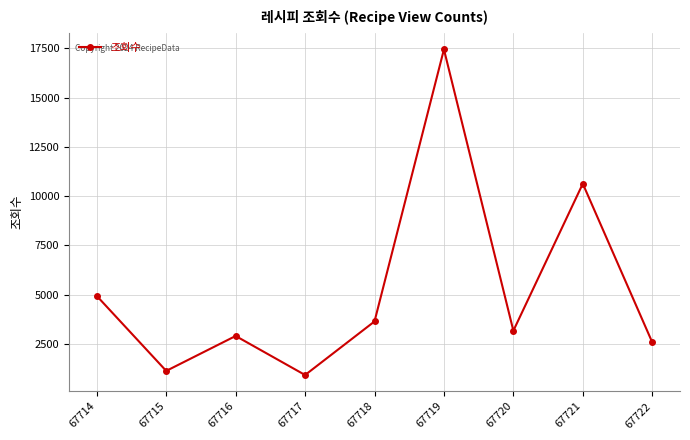

Reading left to right, list all the values displayed in this chart.

4935	1131	2904	923	3642	17451	3171	10633	2586